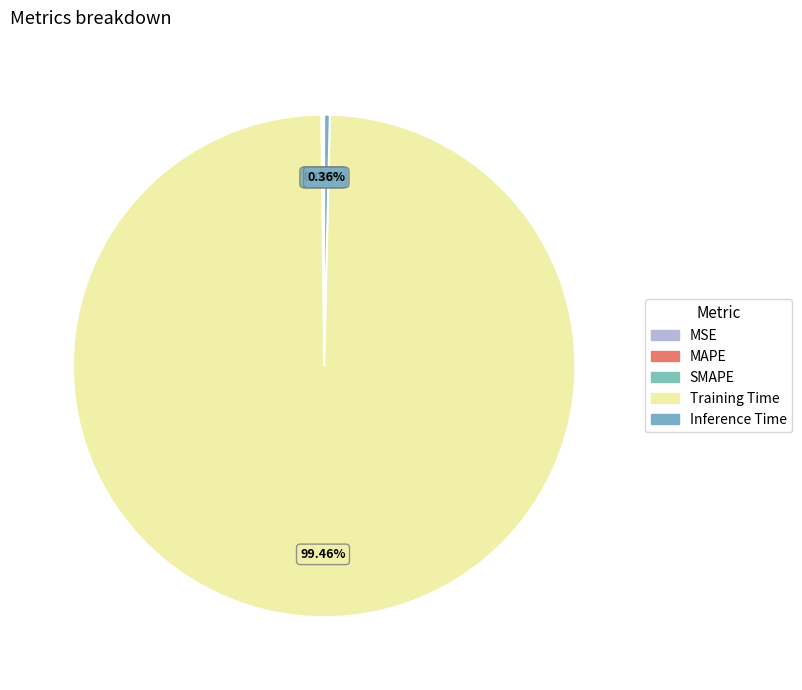

Which has a higher value, MSE or Training Time?

Training Time